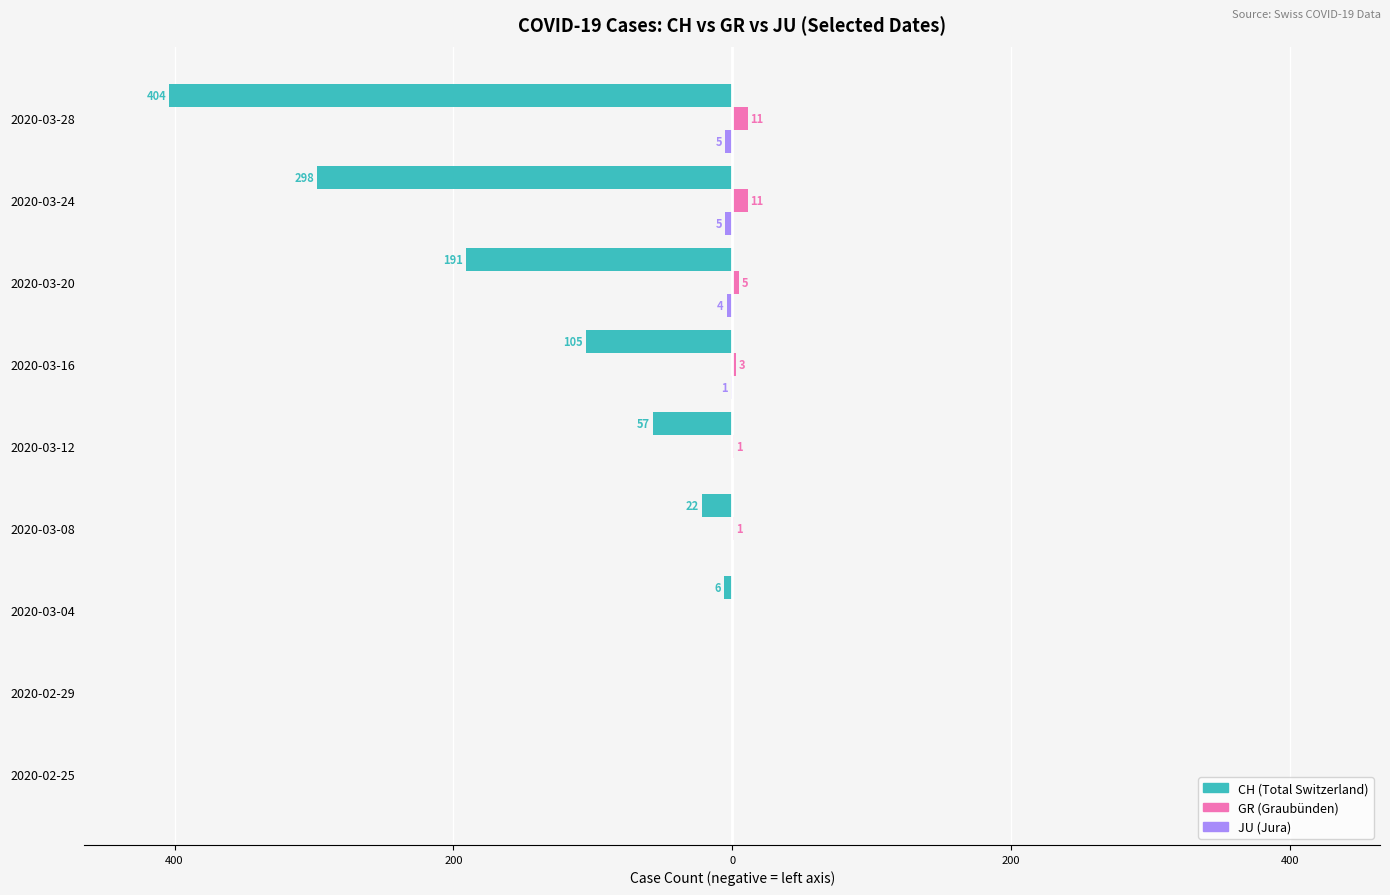

What is the difference between the maximum and minimum values in the JU (Jura) series?

5